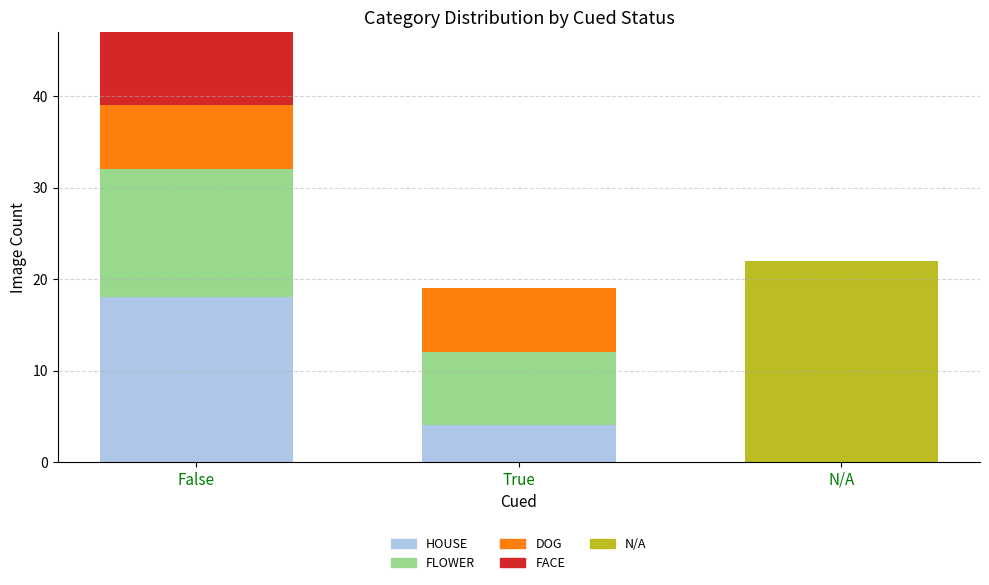

What is the total value across all series at True?

19